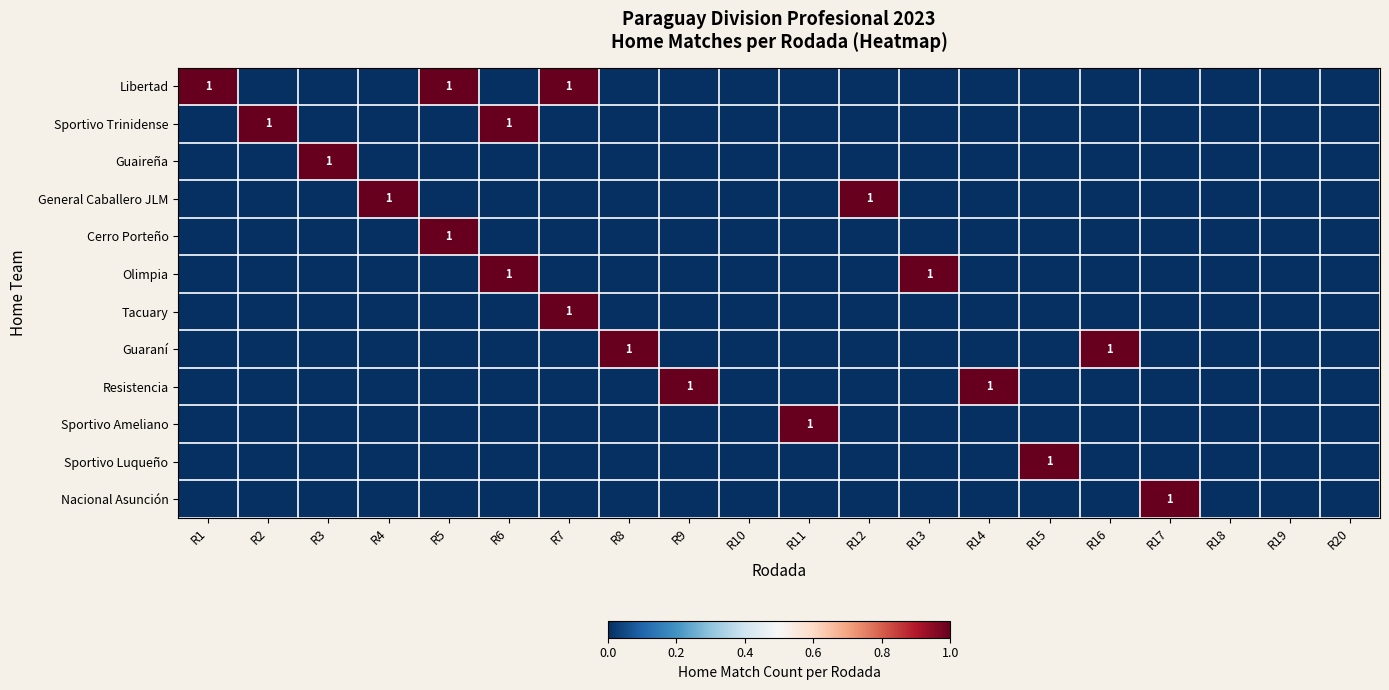

What is the difference between the highest and lowest values at R8?

1